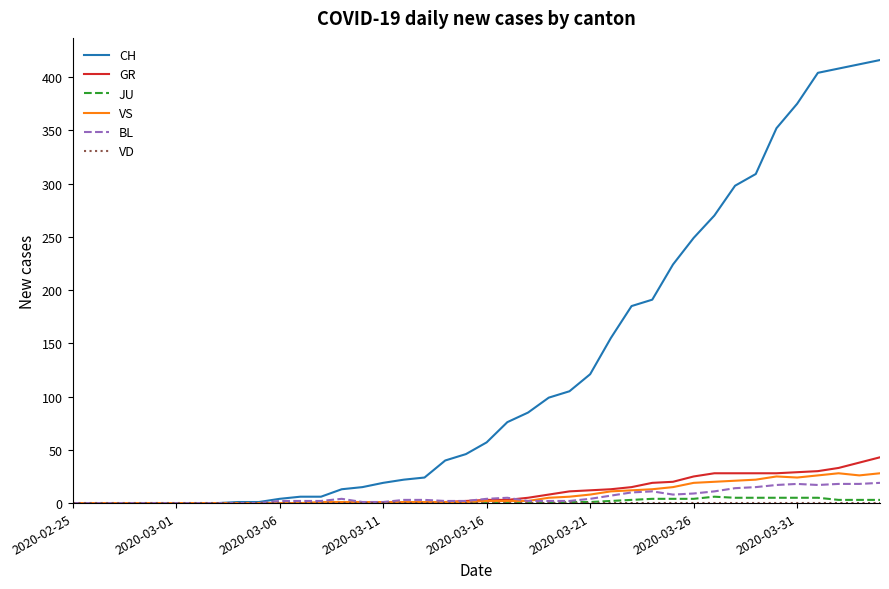

What is the average value of the VS series?

8